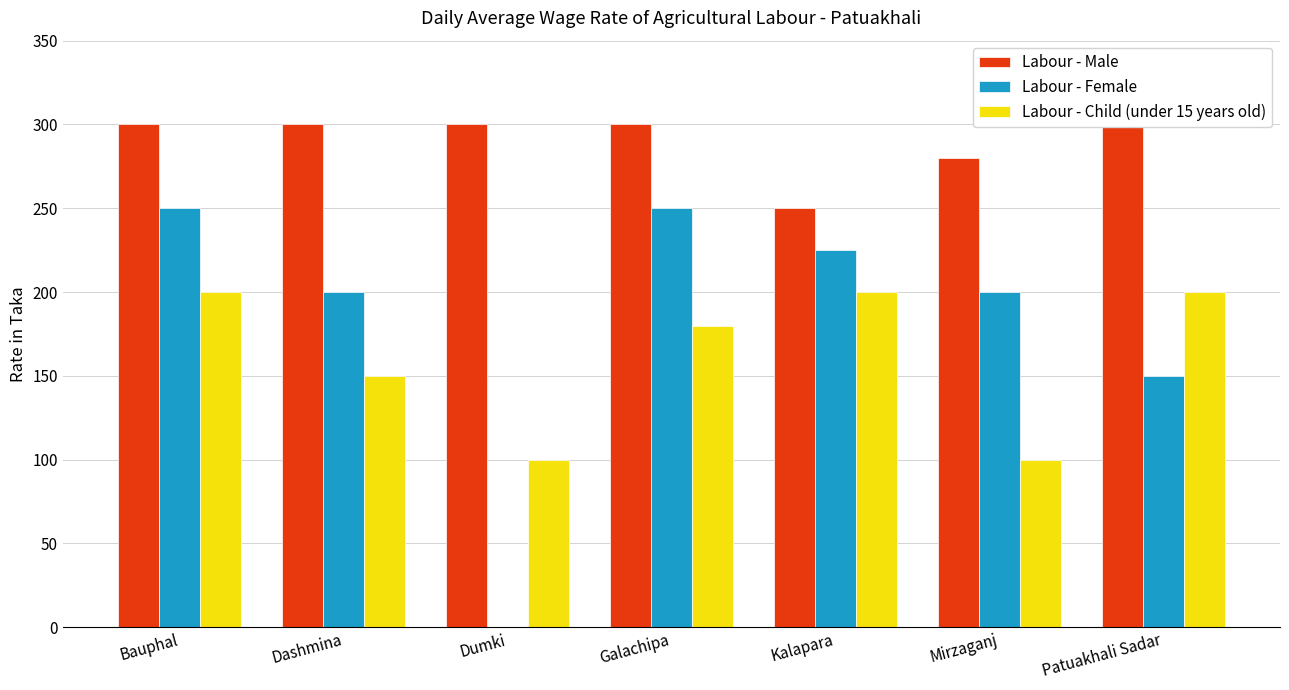

Between Bauphal and Mirzaganj, which series saw the biggest shift?

Labour - Child (under 15 years old)